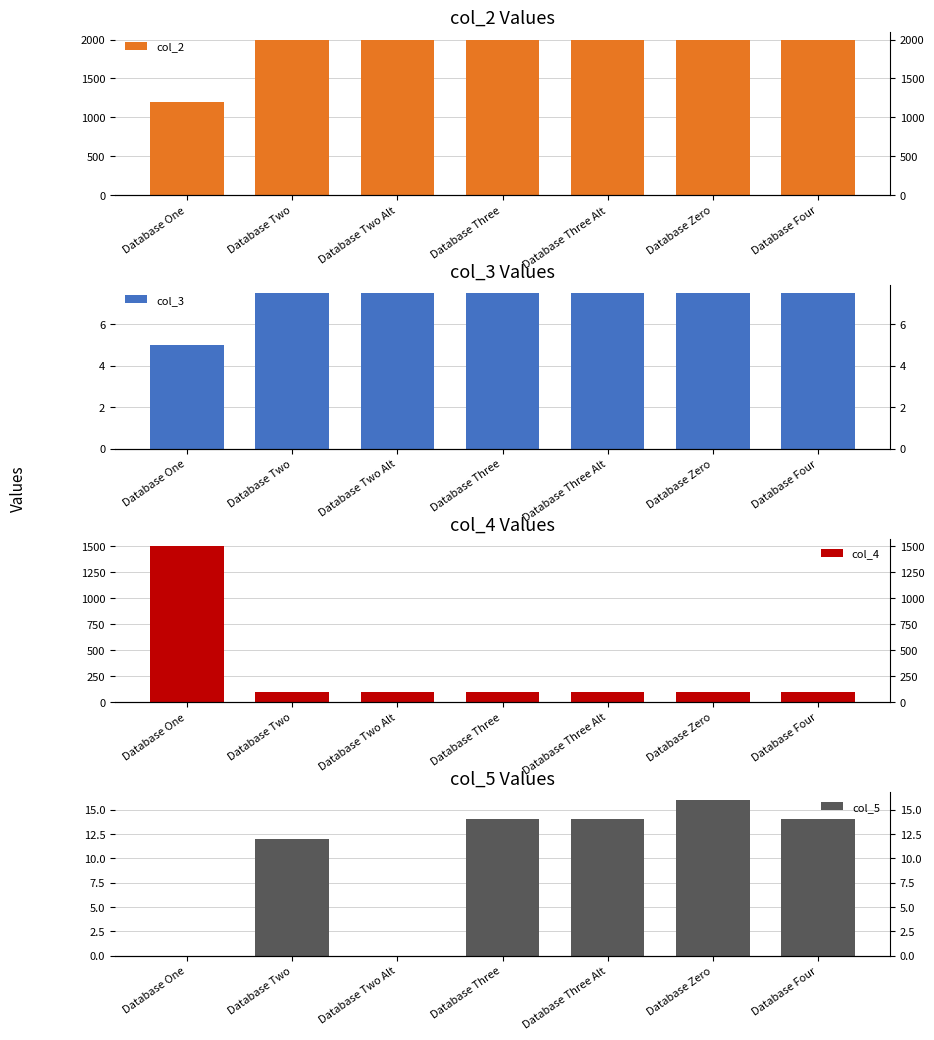

What is the minimum value for col_2?

1200.0